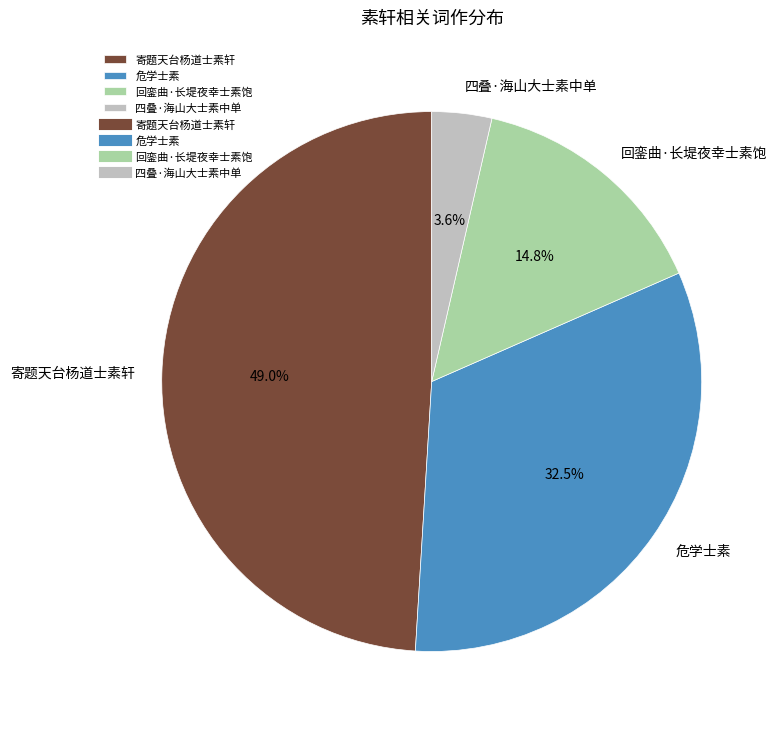

Does any single category account for the majority?

No